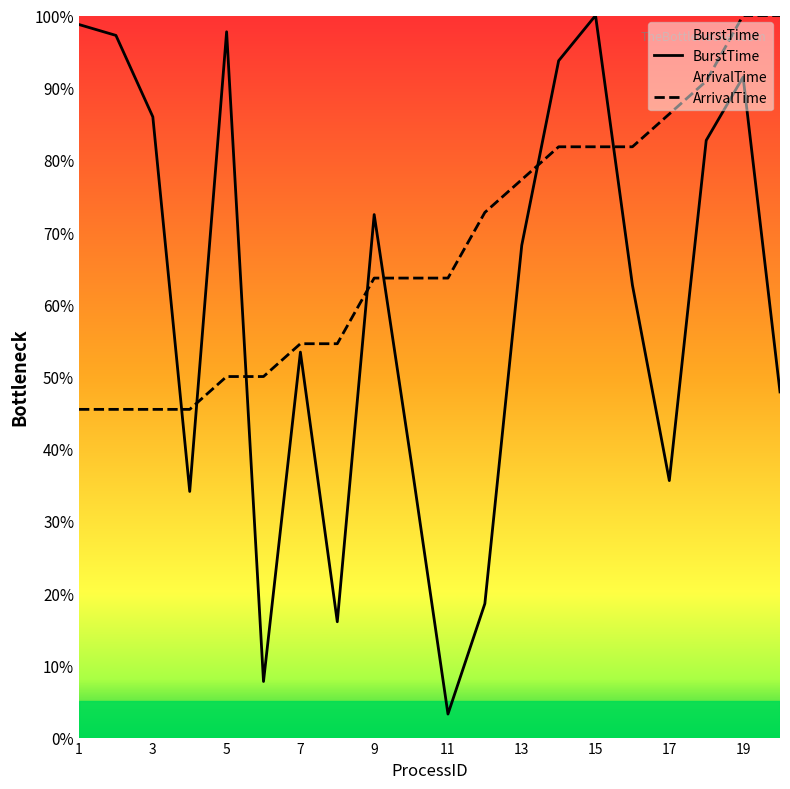

What is the sum of all BurstTime values?

1205.8